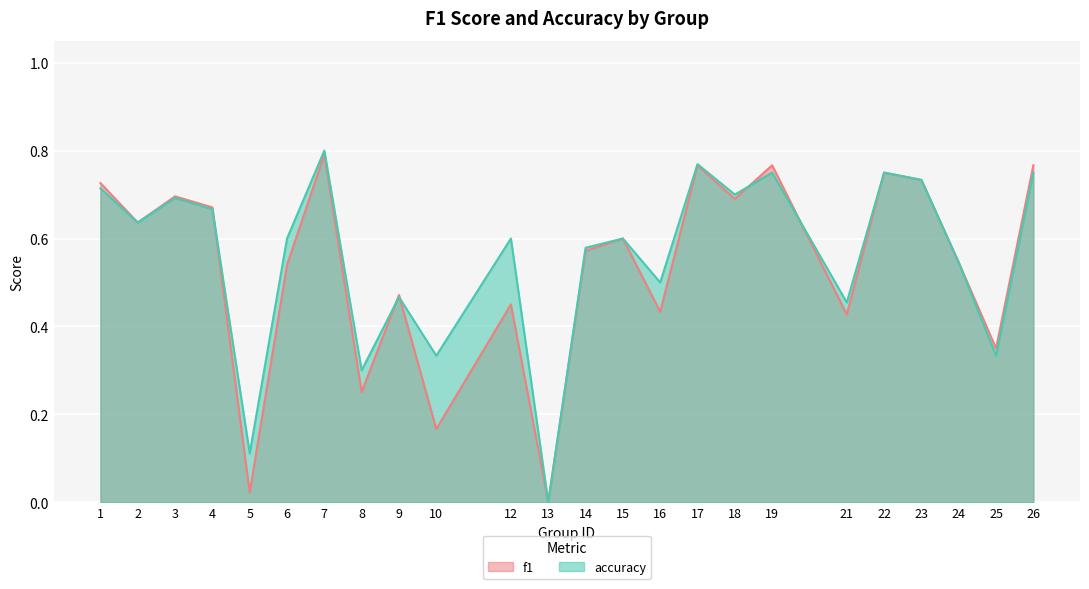

Count the number of data series in this chart.

2